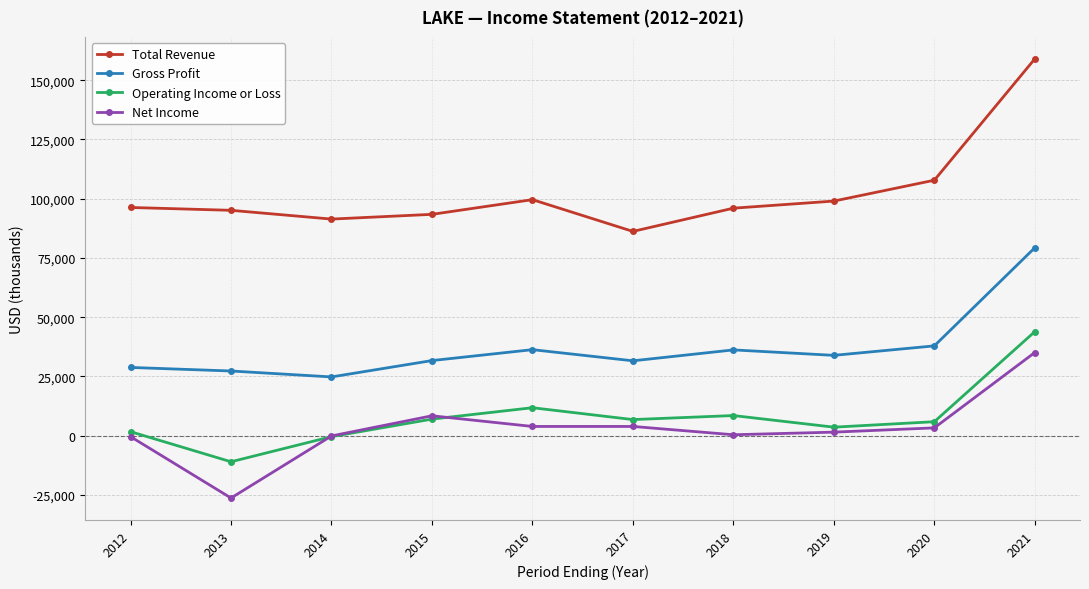

What is the value of the Gross Profit point at the 8th from the left?

33900